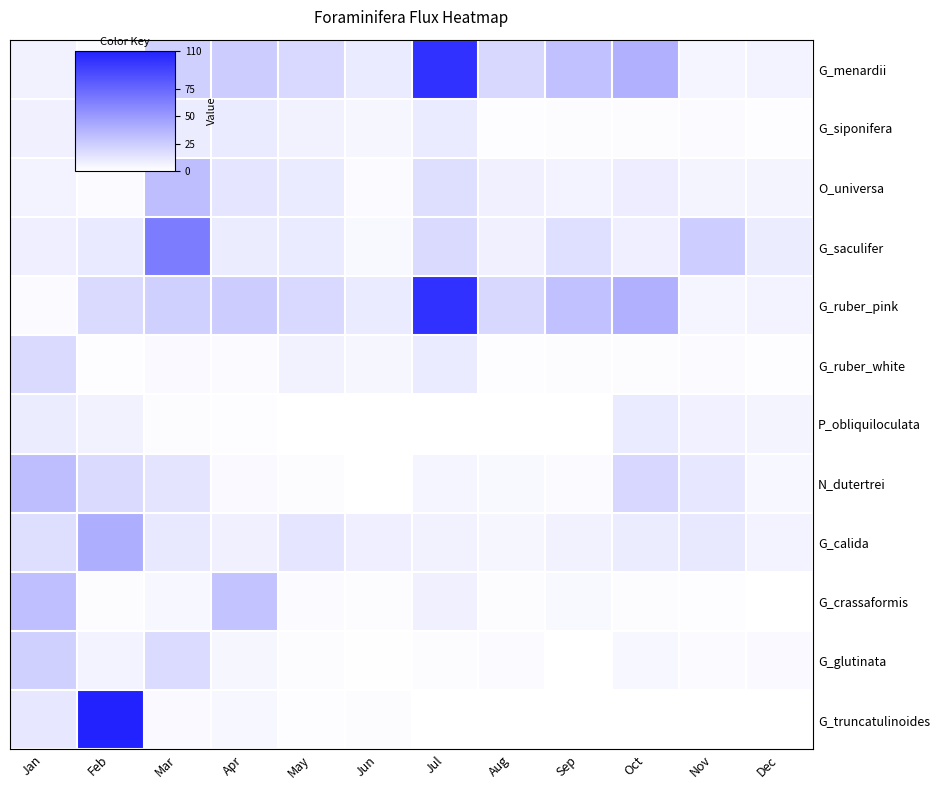

What is the difference between the highest and lowest values at Oct?

39.1